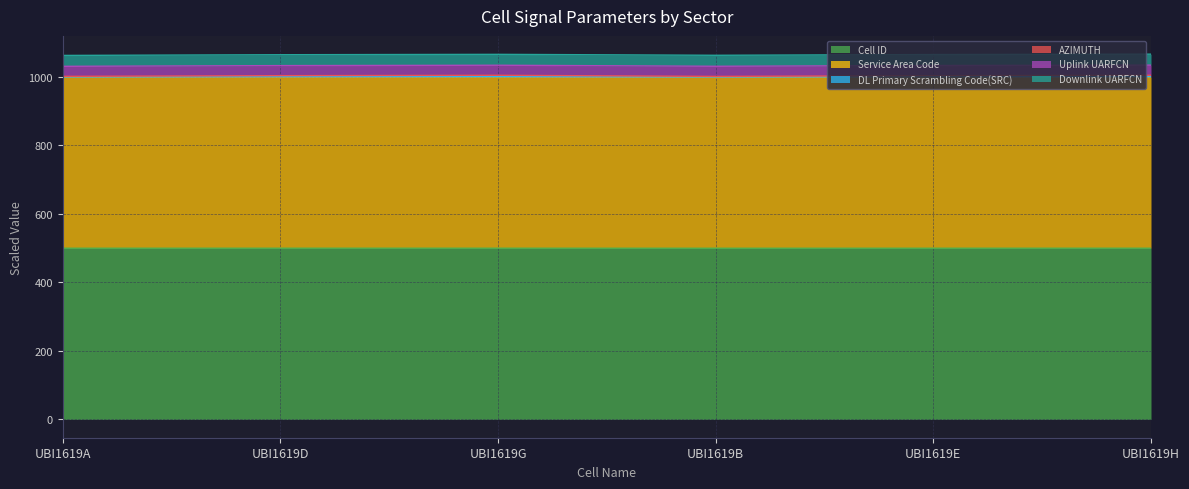

At which label is AZIMUTH closest to 1003?

UBI1619E